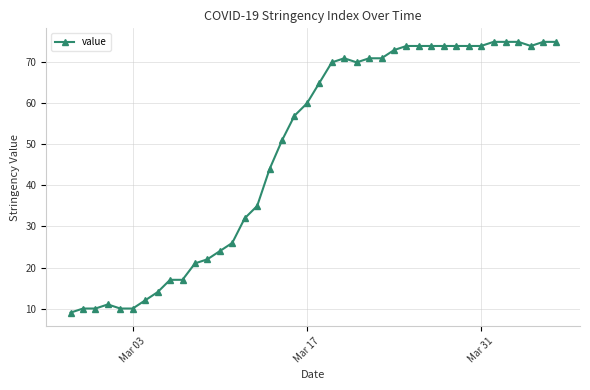

What is the value of the 40th point from the left?

75